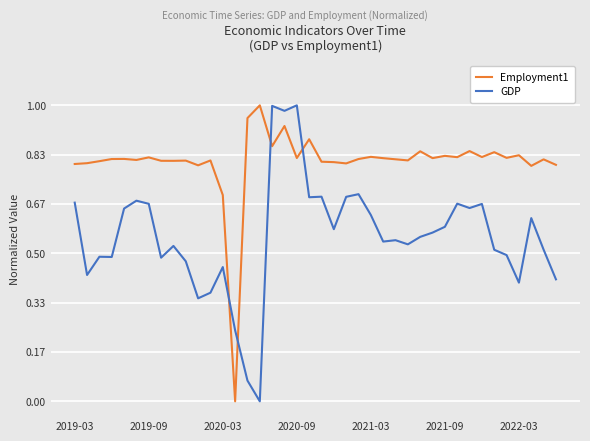

Does the chart have visible grid lines?

Yes